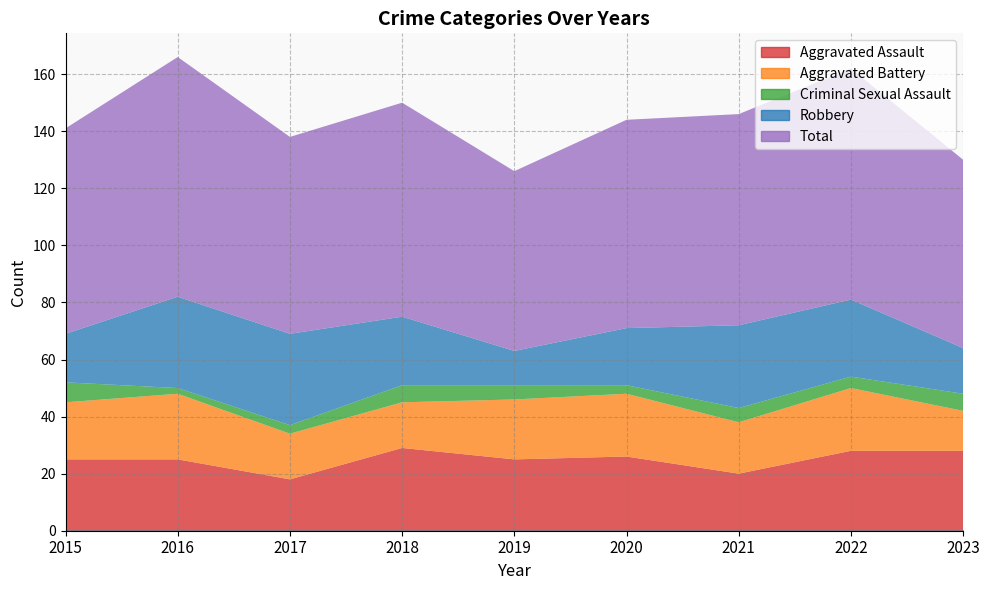

What is the value of the Aggravated Battery point at the 2nd from the left?

23